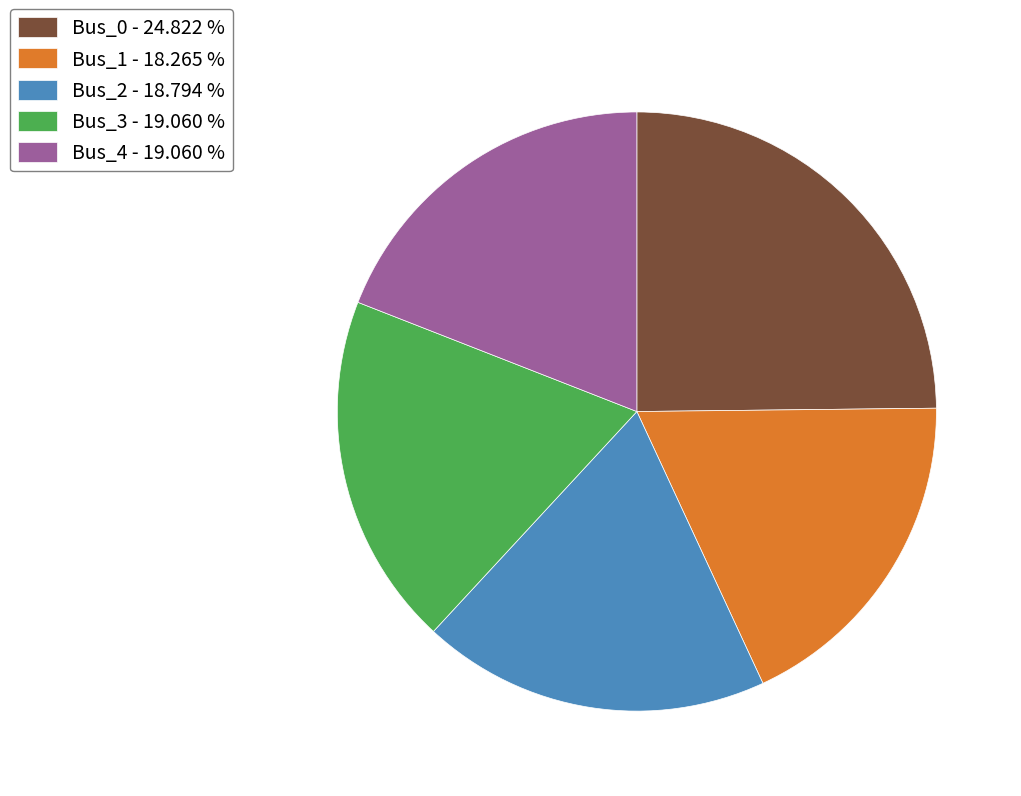

Does any single category account for the majority?

No